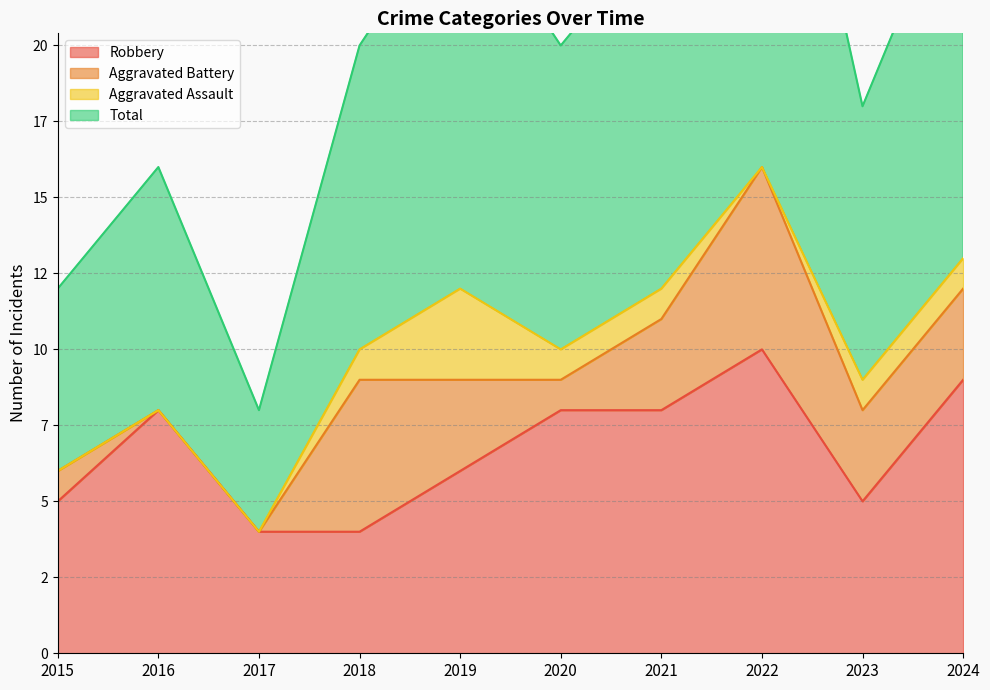

What is the value of the Total point at the 2nd from the left?

16